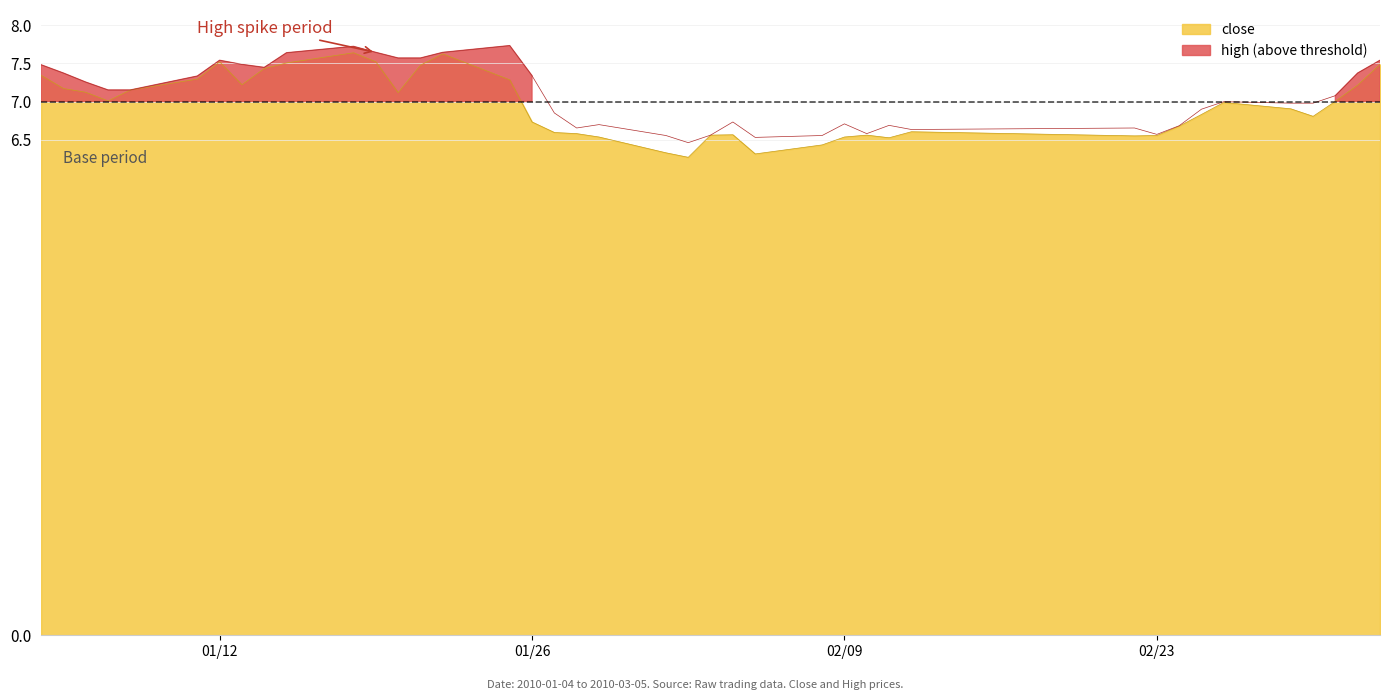

True or false: high and close intersect in this chart.

False